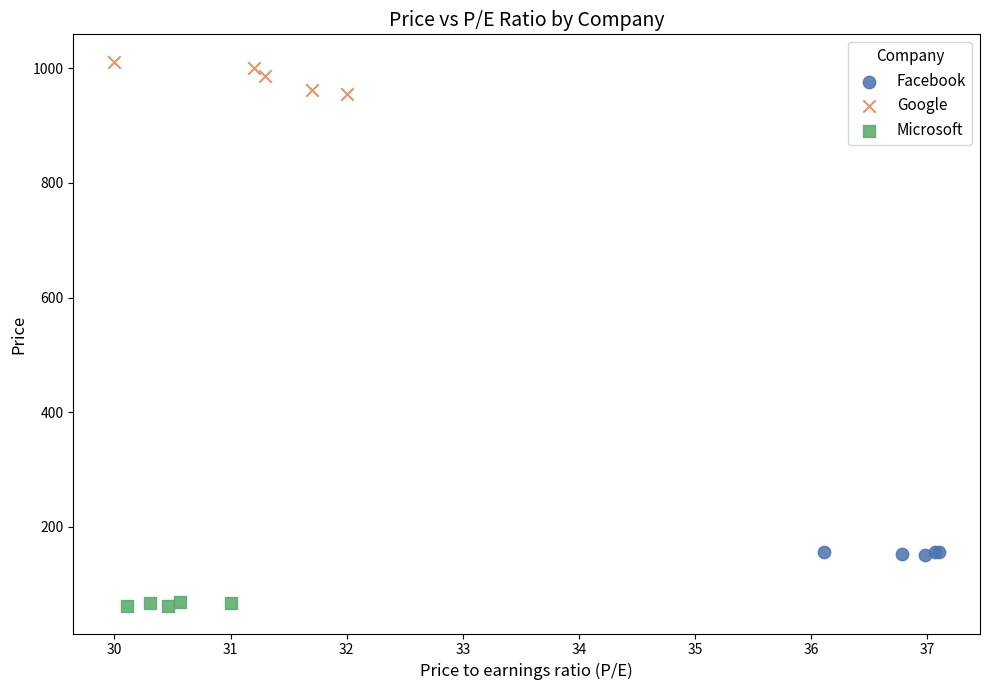

Which series contains the highest Y value?

Google